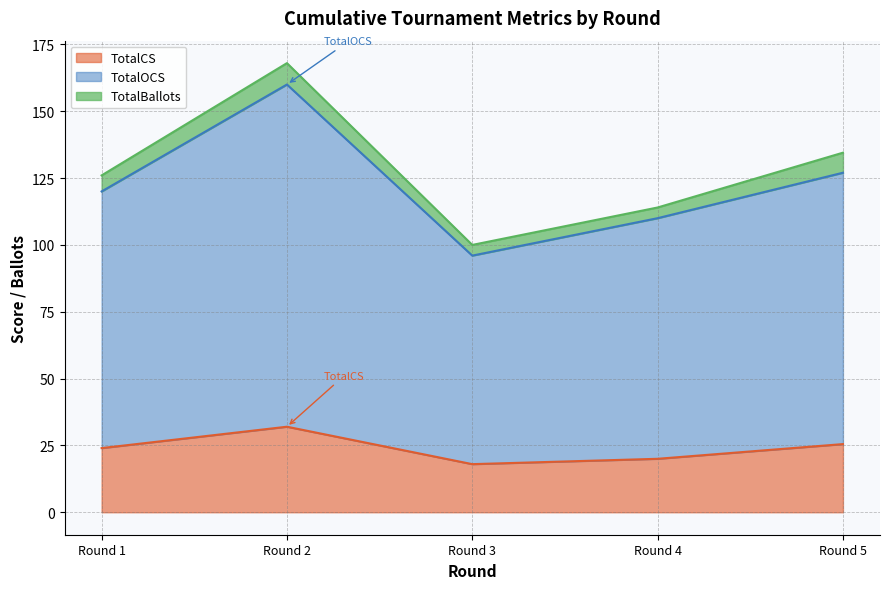

The TotalCS series shows 39.2 at Round 1. True or false?

False